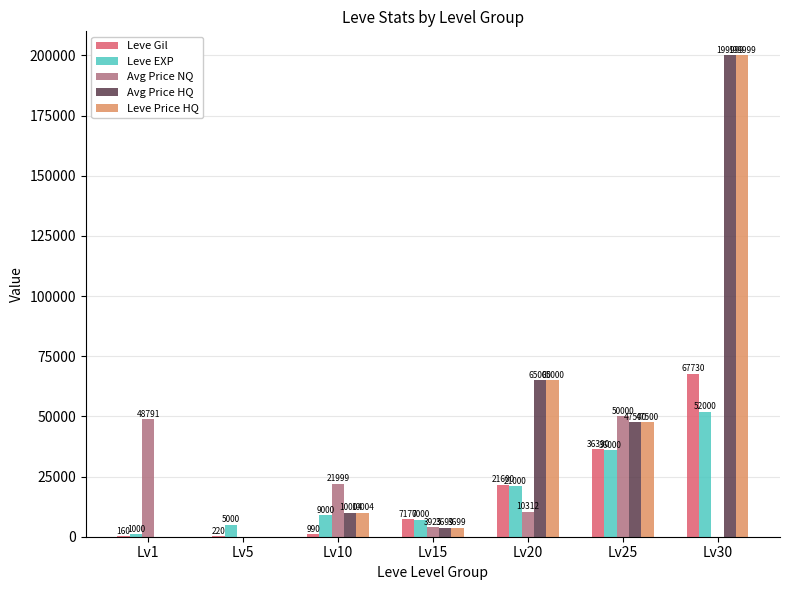

The value of Leve Gil at Lv5 is 220. True or false?

True